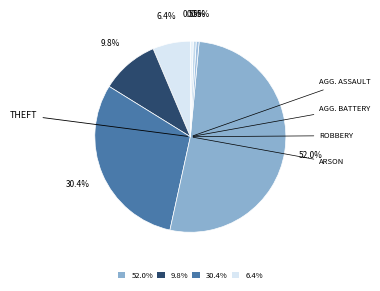

How many slices are in this pie chart?

7